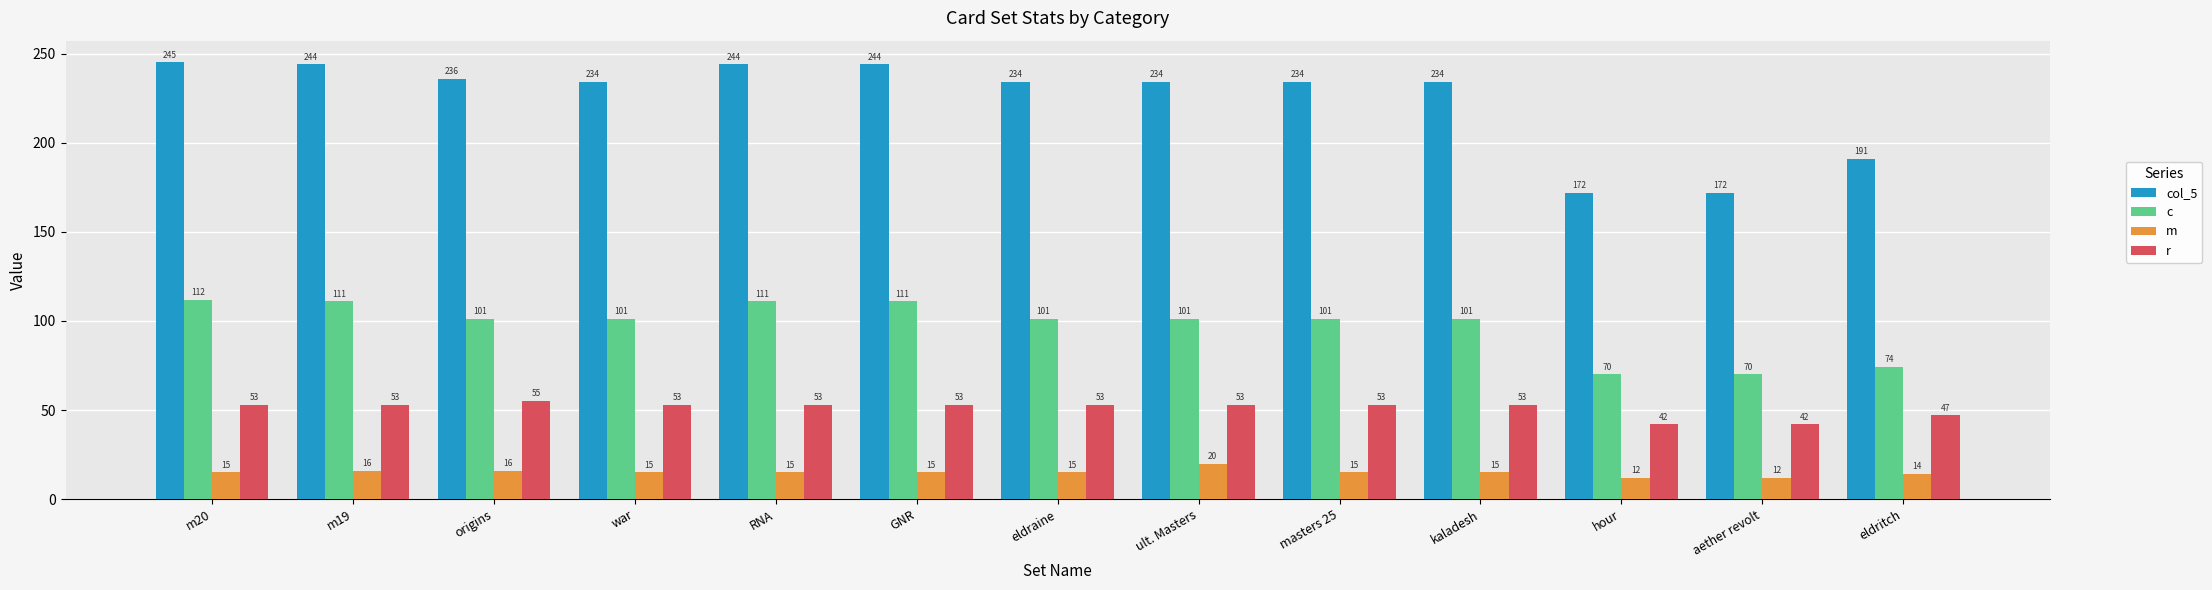

Which series has the widest spread of values?

col_5